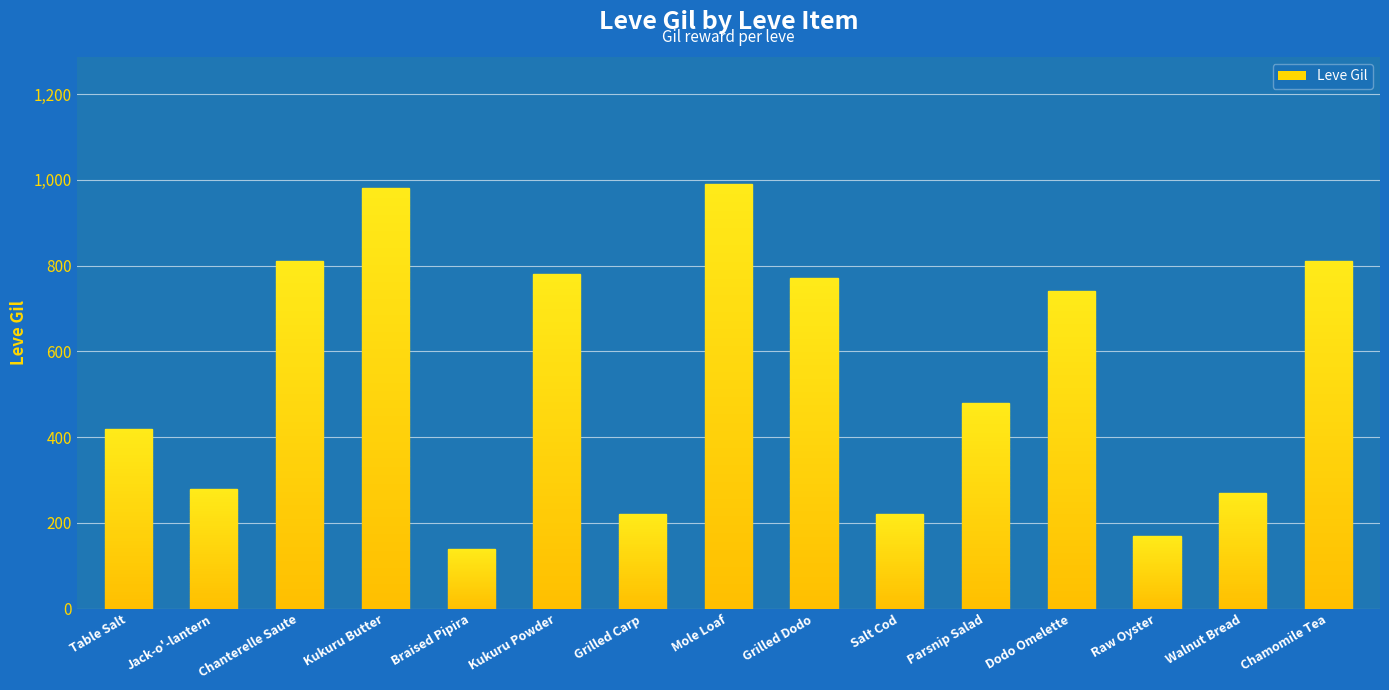

What is the label of the 10th bar from the left?

Salt Cod